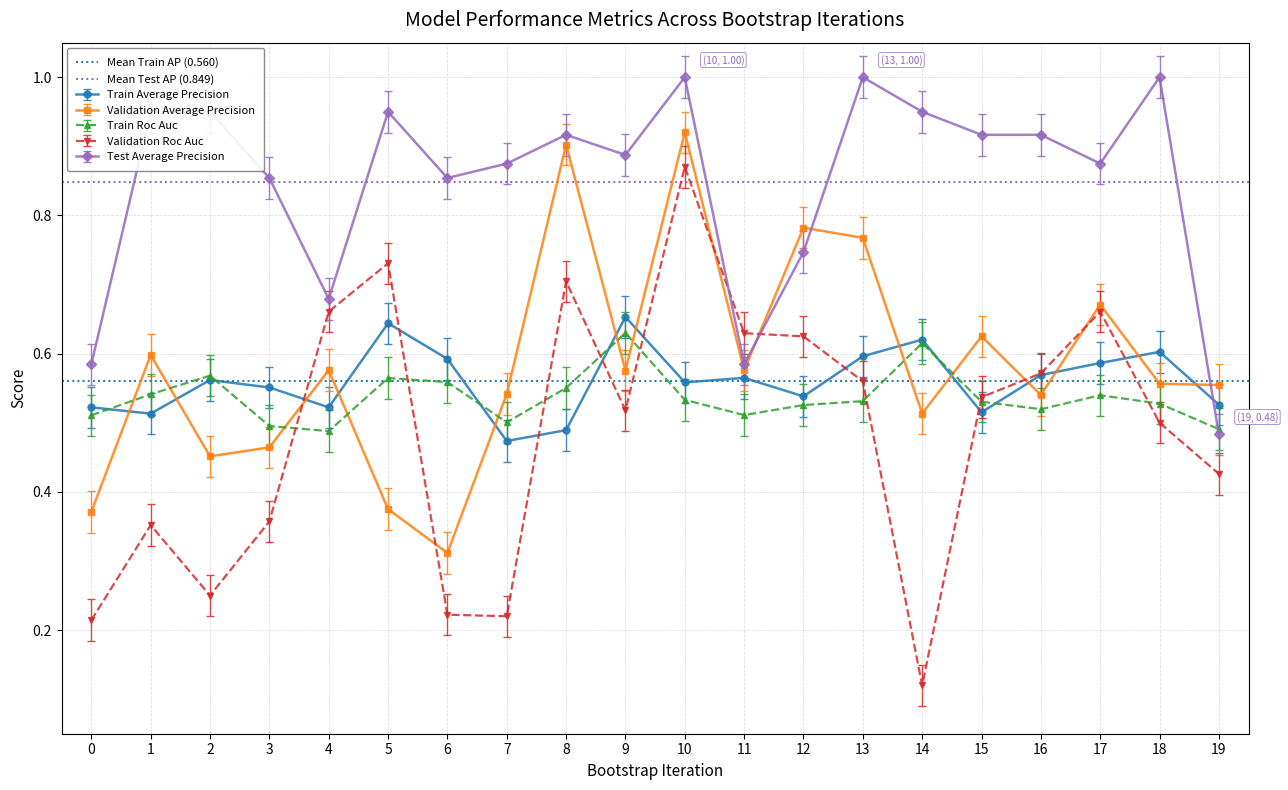

Where is Validation Average Precision nearest to the value 0?

6